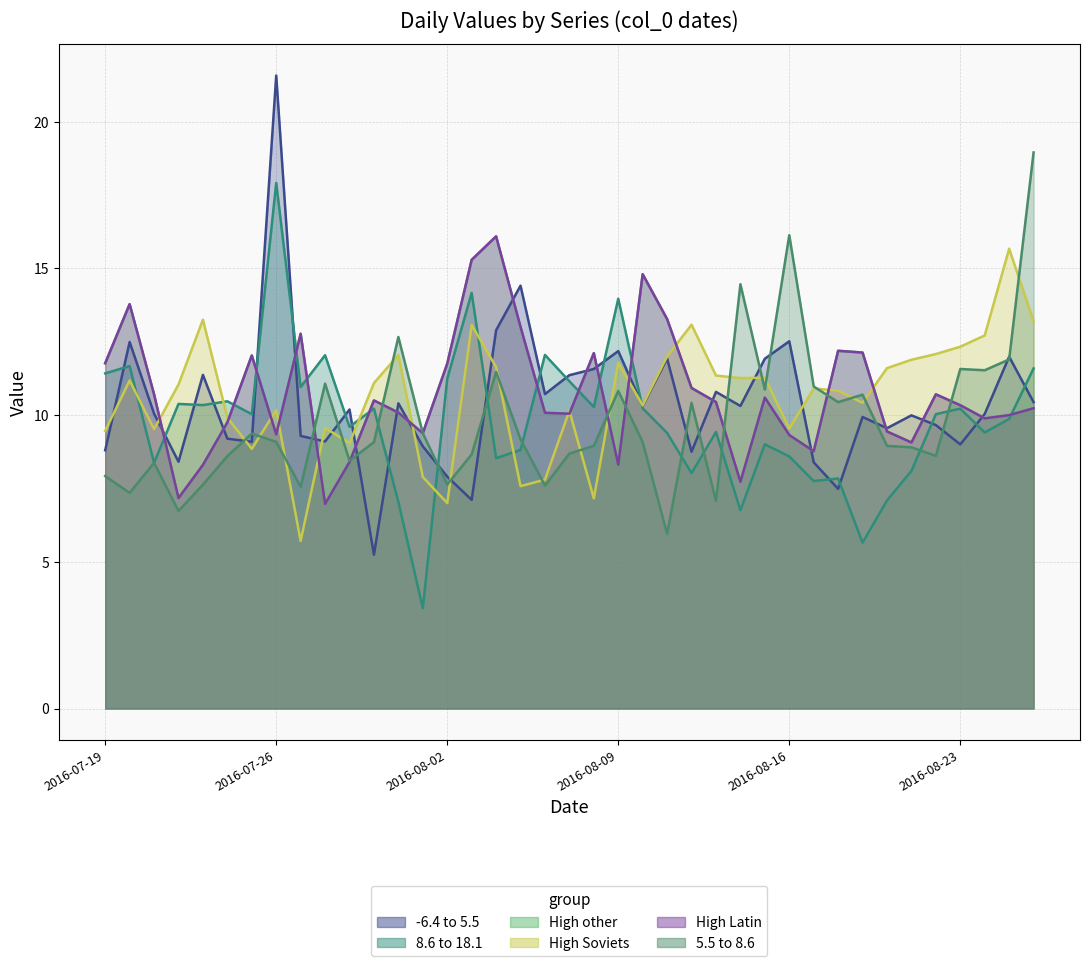

Where is the first local minimum for col_1?

2016-07-22